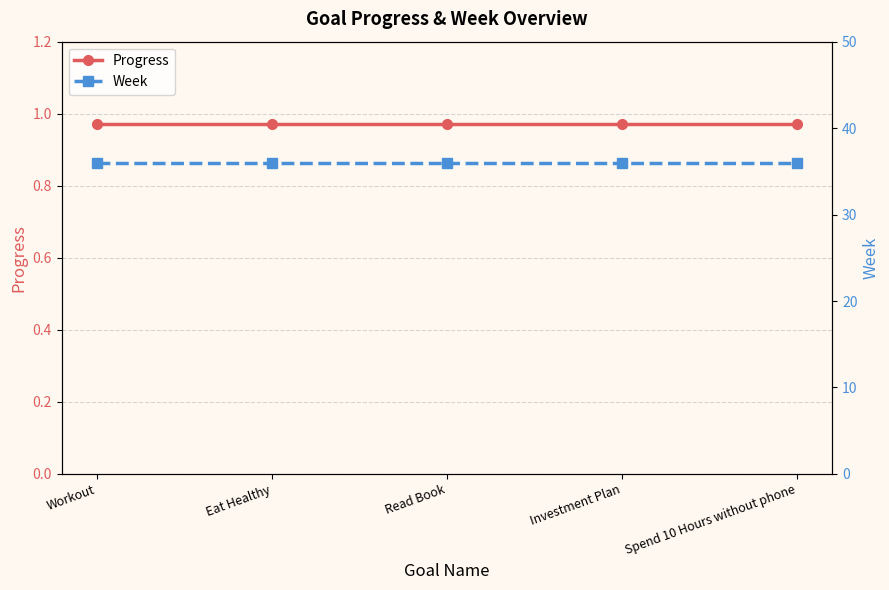

Which label corresponds to the largest value in the chart?

Workout